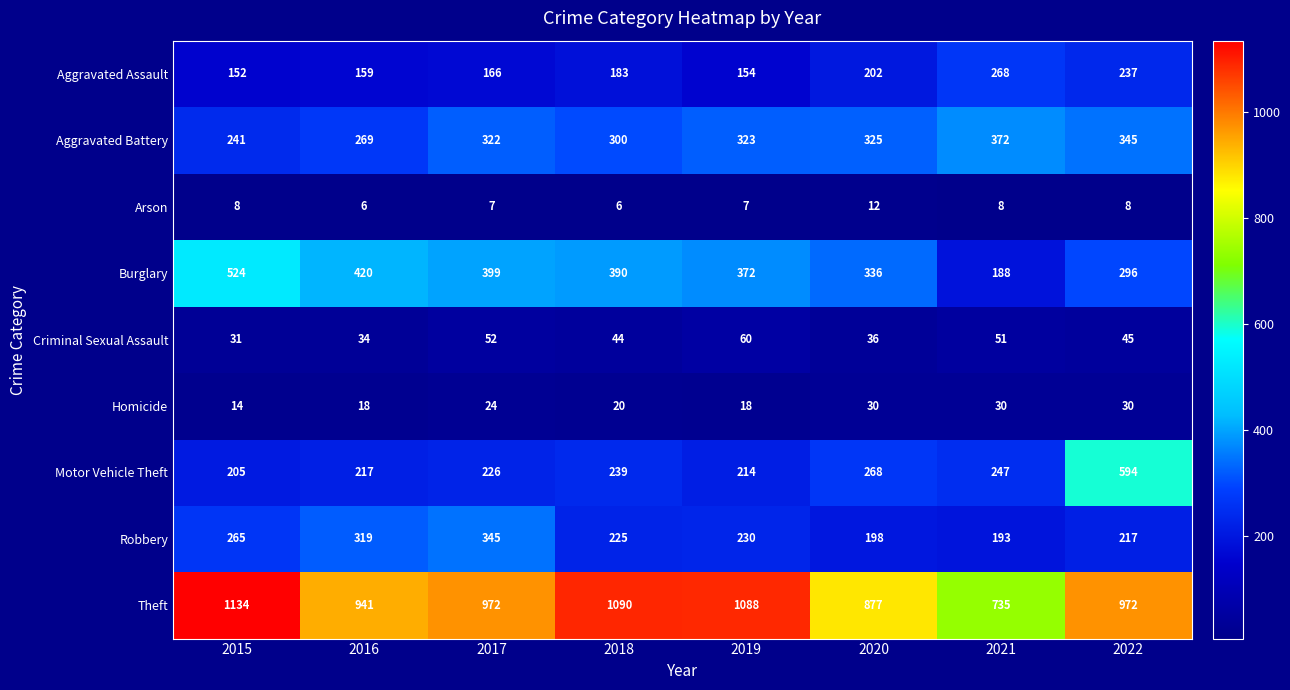

What is the total value across all series at 2018?

2497